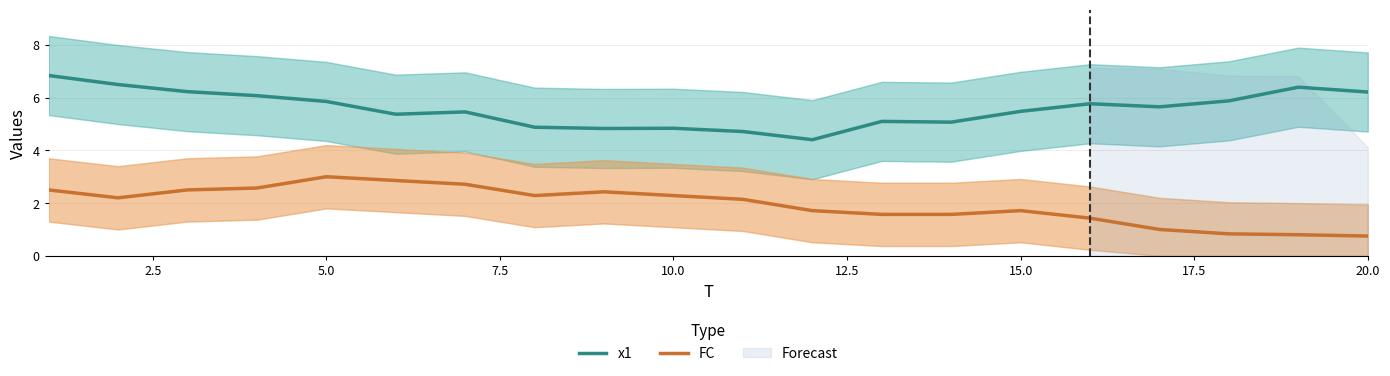

The value of FC at 20.0 is 1.1. True or false?

False